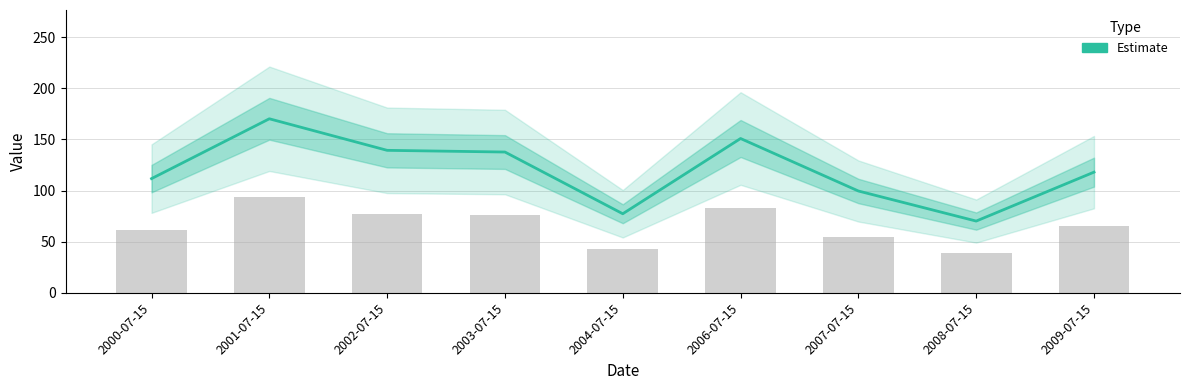

Rank the categories by value from lowest to highest.

2008-07-15, 2004-07-15, 2007-07-15, 2000-07-15, 2009-07-15, 2003-07-15, 2002-07-15, 2006-07-15, 2001-07-15